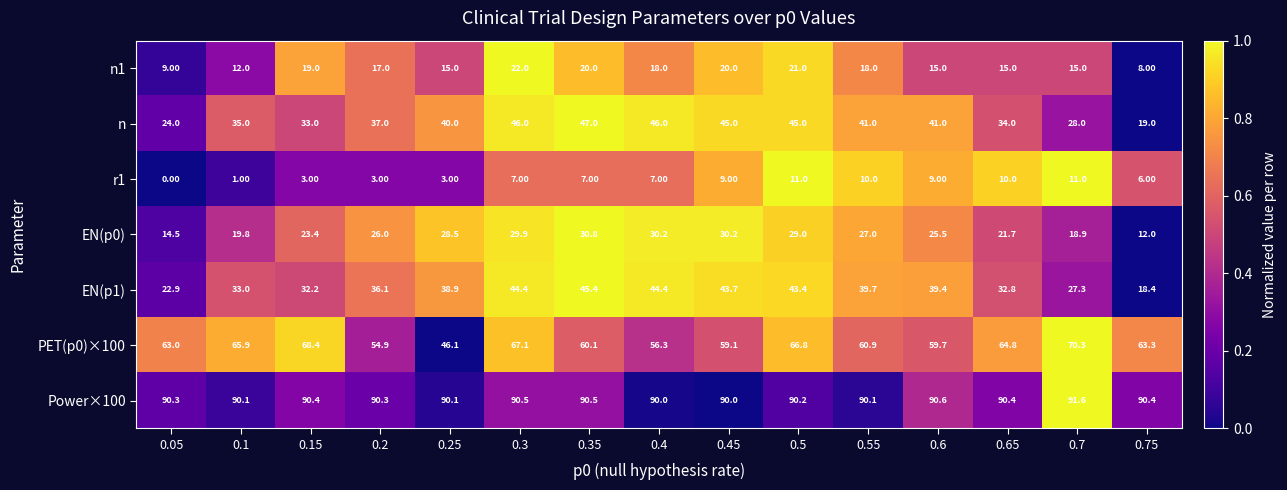

At which category does the chart reach its peak across all series?

0.7